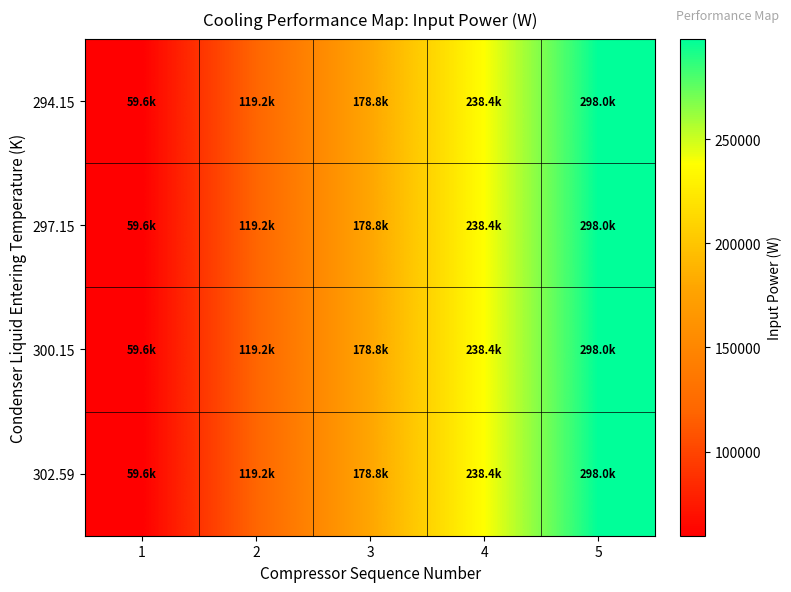

Count the number of categories in the chart.

5